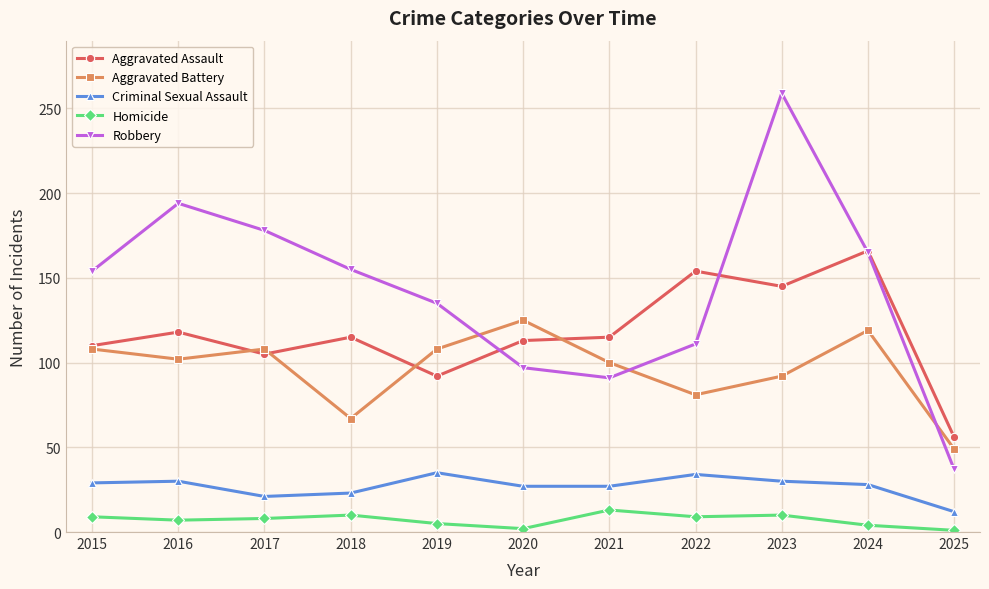

True or false: Homicide and Aggravated Battery intersect in this chart.

False